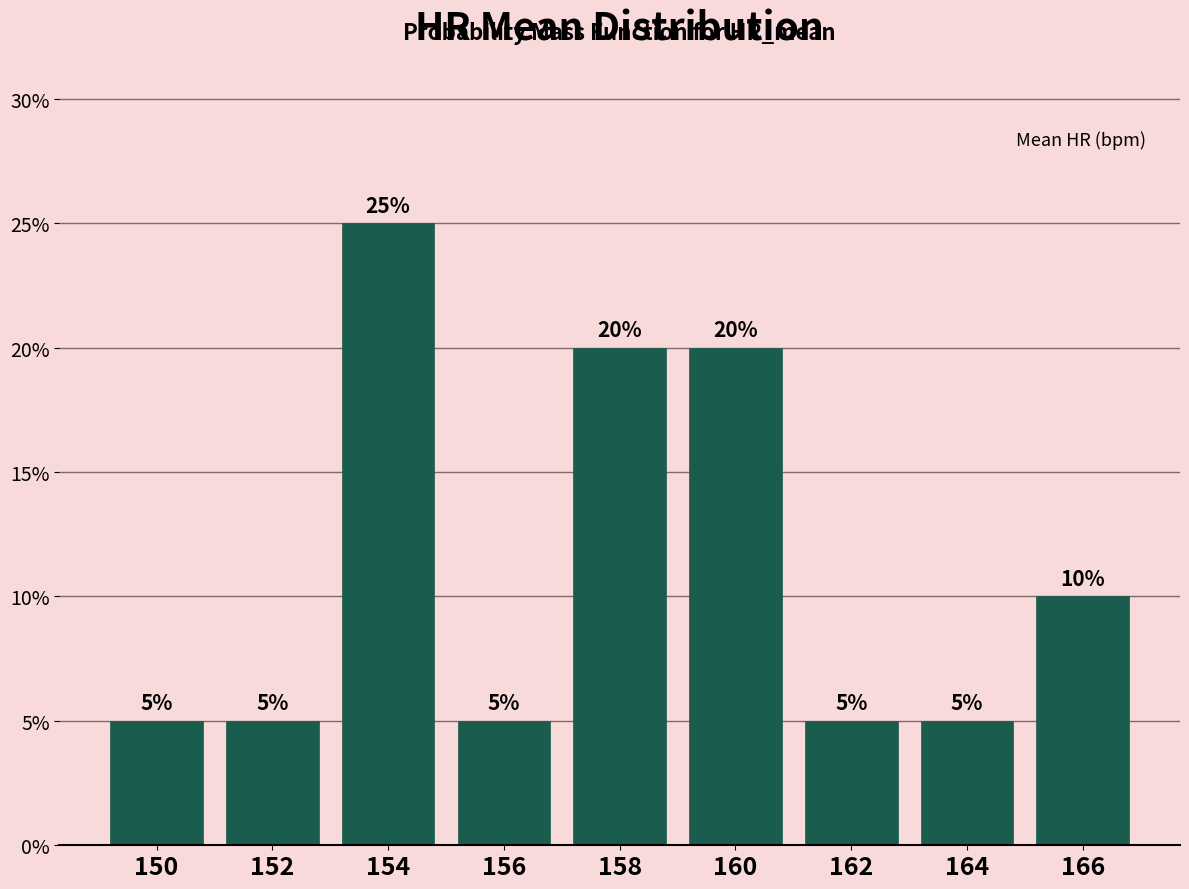

Reading left to right, transcribe all the data shown in this chart.

150=5	152=5	154=25	156=5	158=20	160=20	162=5	164=5	166=10